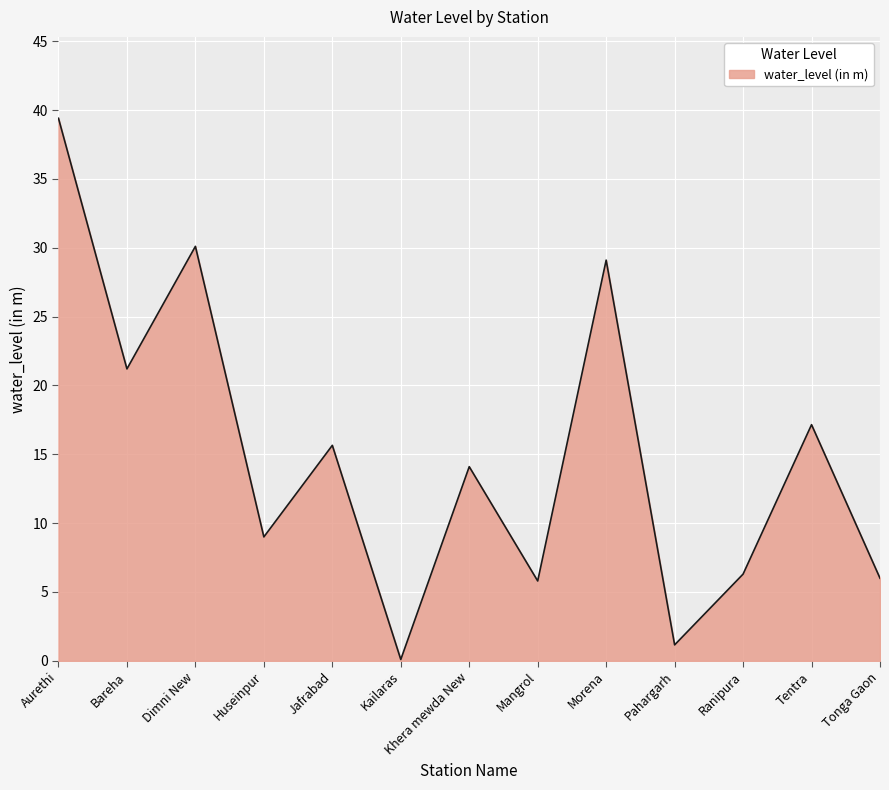

What is the ratio of the value at Huseinpur to the value at Bareha?

0.4